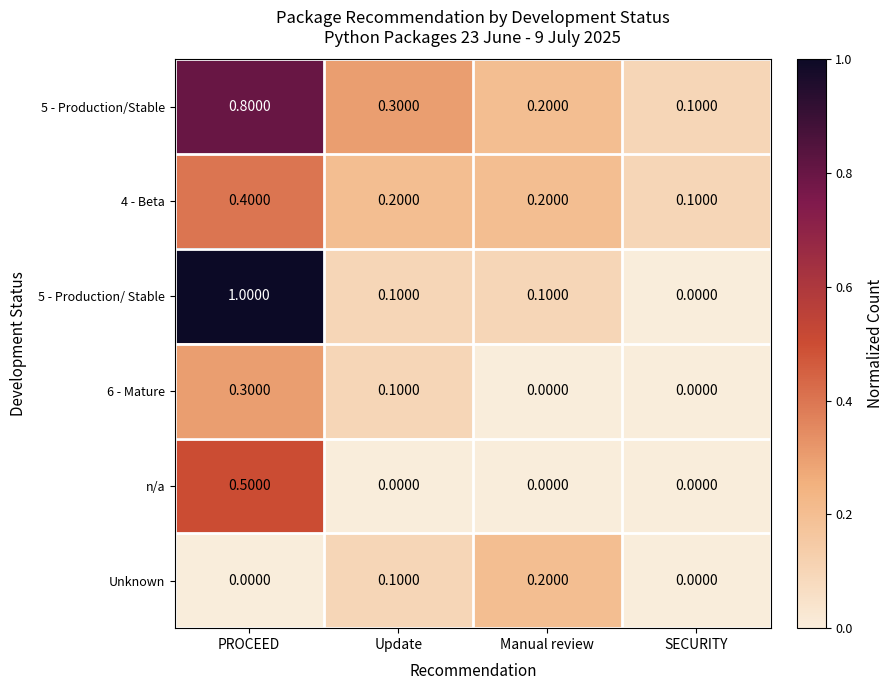

Rank the series by their maximum value, from highest to lowest.

5 - Production/ Stable, 5 - Production/Stable, n/a, 4 - Beta, 6 - Mature, Unknown